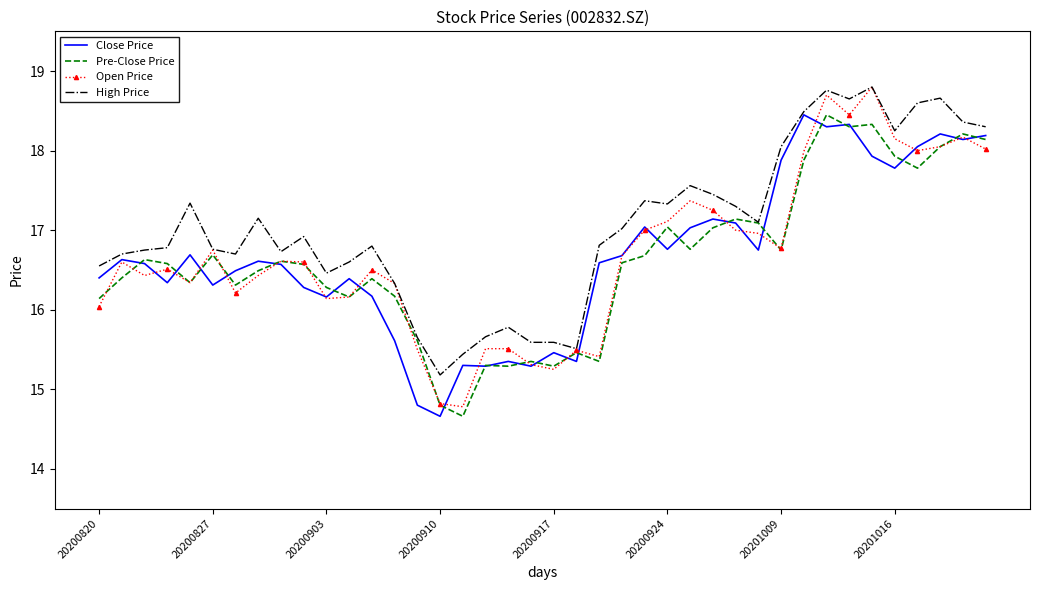

What is the minimum value for Close Price?

14.7